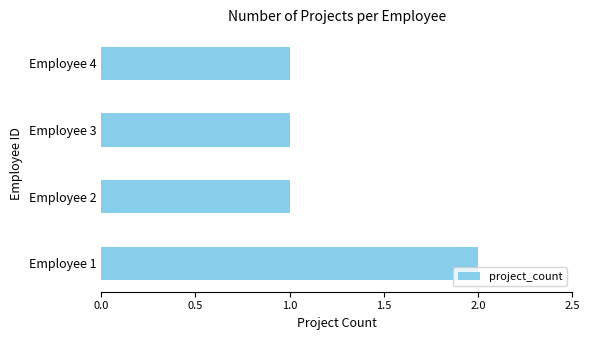

Does the chart contain any negative values?

No